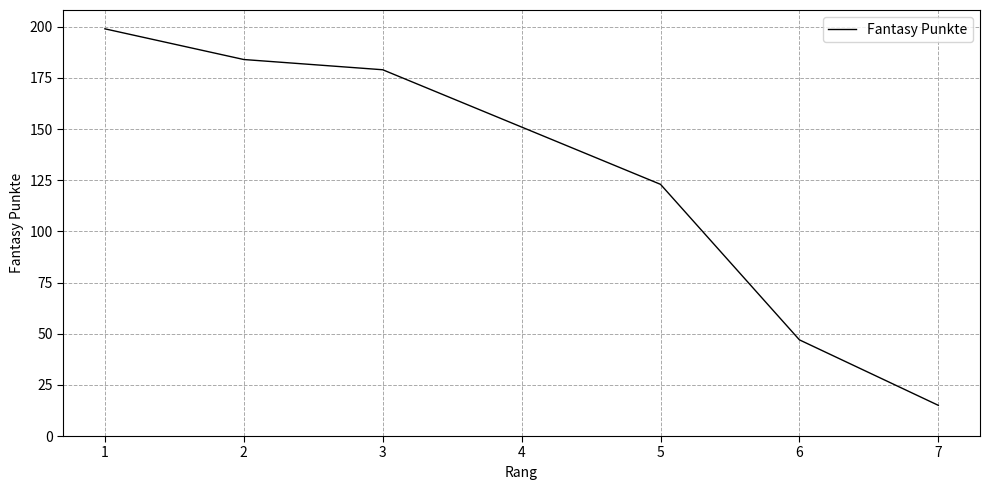

List the labels in order of value, largest first.

1, 2, 3, 4, 5, 6, 7